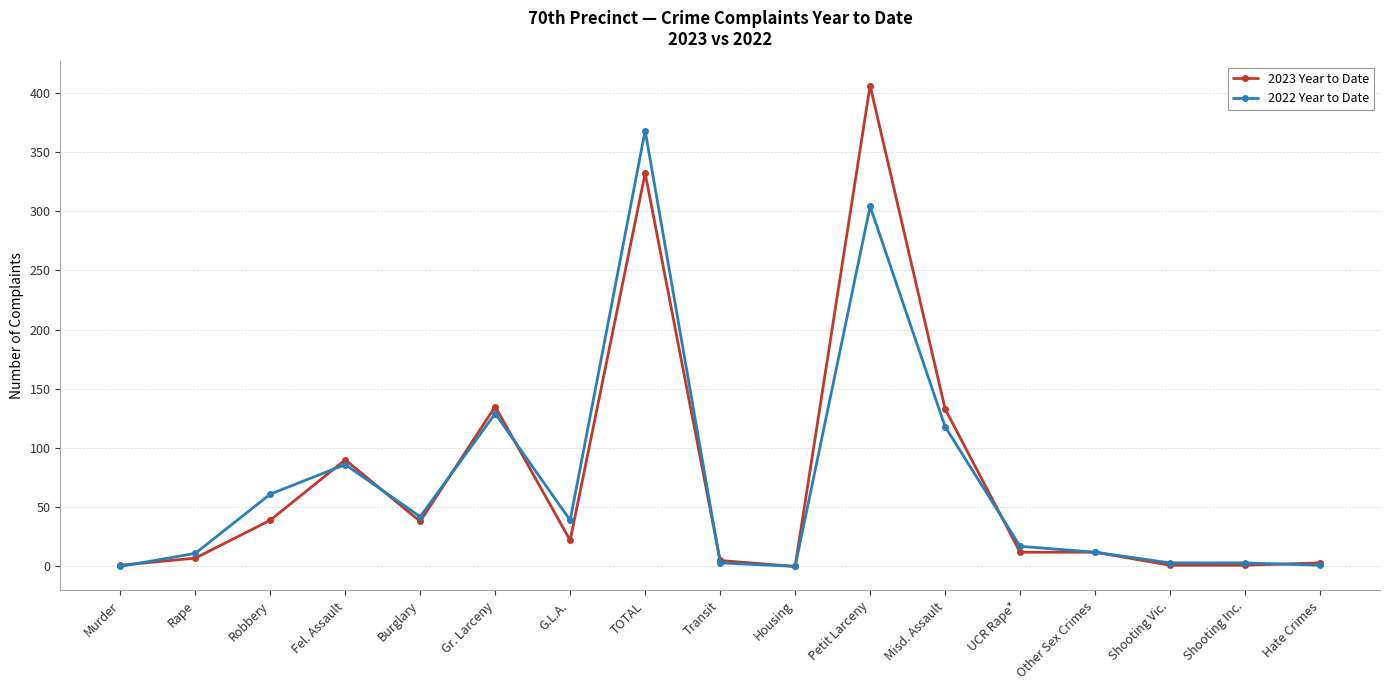

Rank the series by their maximum value, from lowest to highest.

2022 Year to Date, 2023 Year to Date